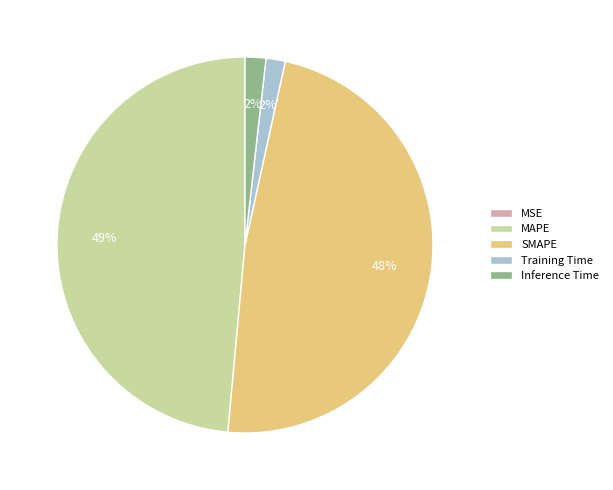

What is the ratio of the value at MAPE to the value at SMAPE?

1.0